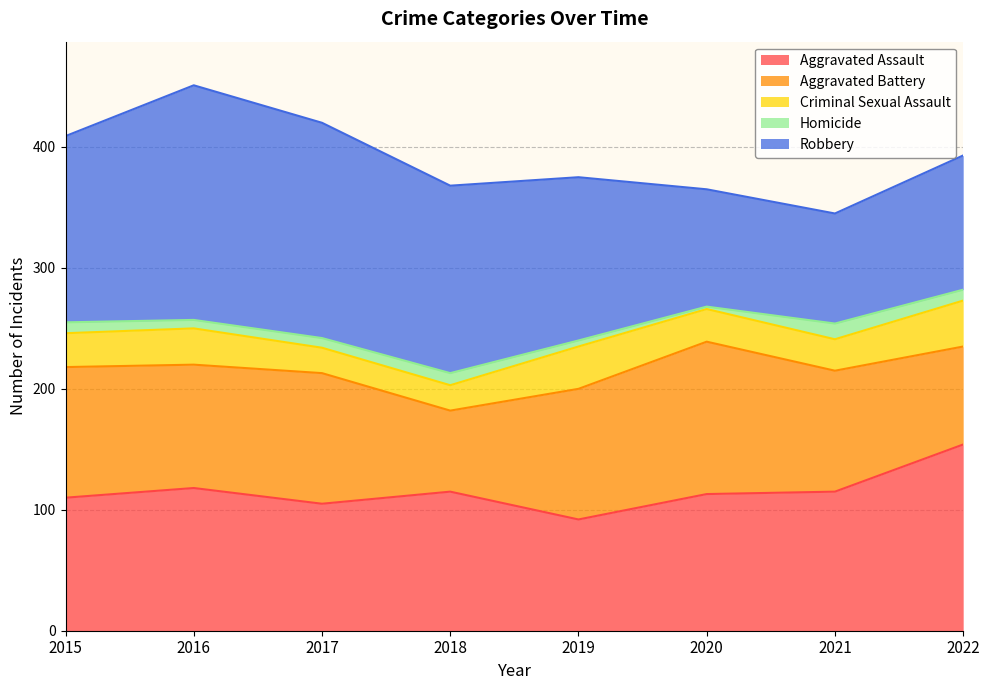

True or false: Robbery has a value of 57 at 2022.

False